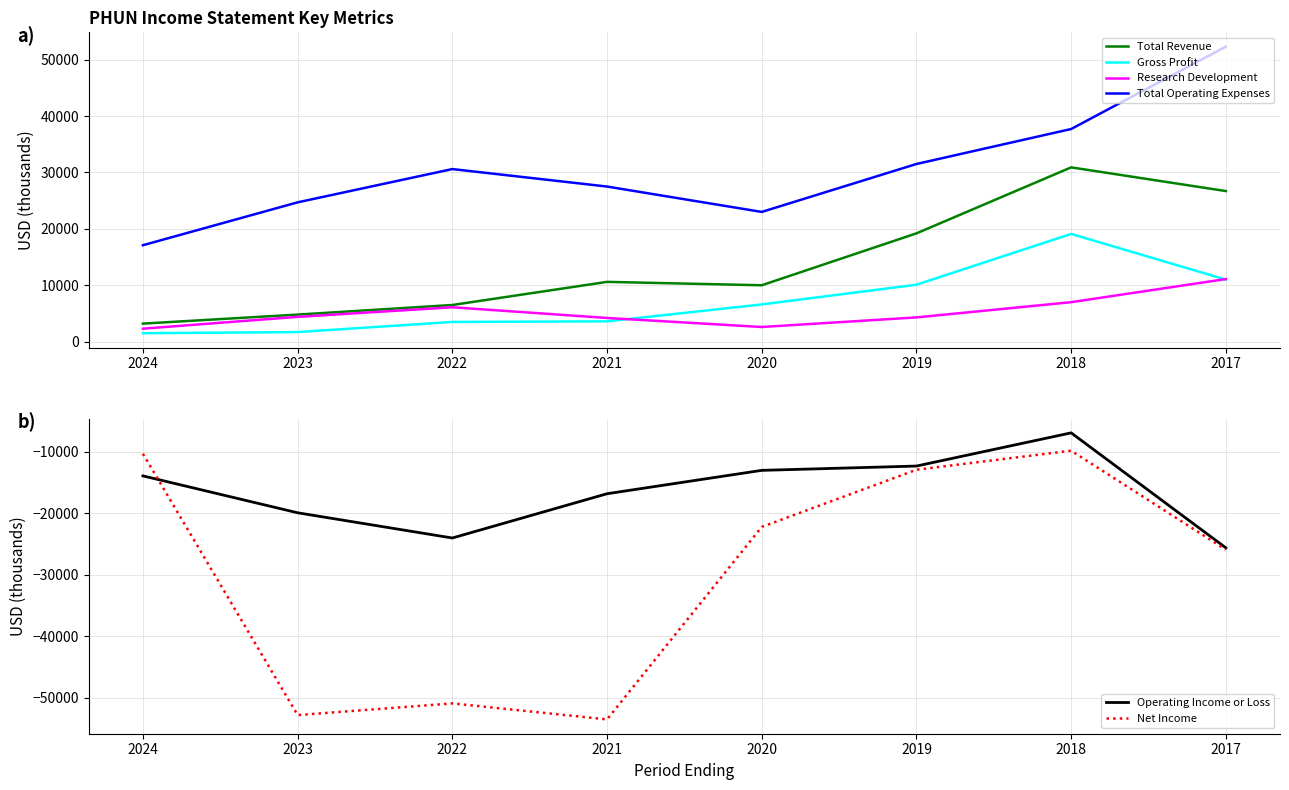

Which series has the largest total across all categories?

Total Operating Expenses